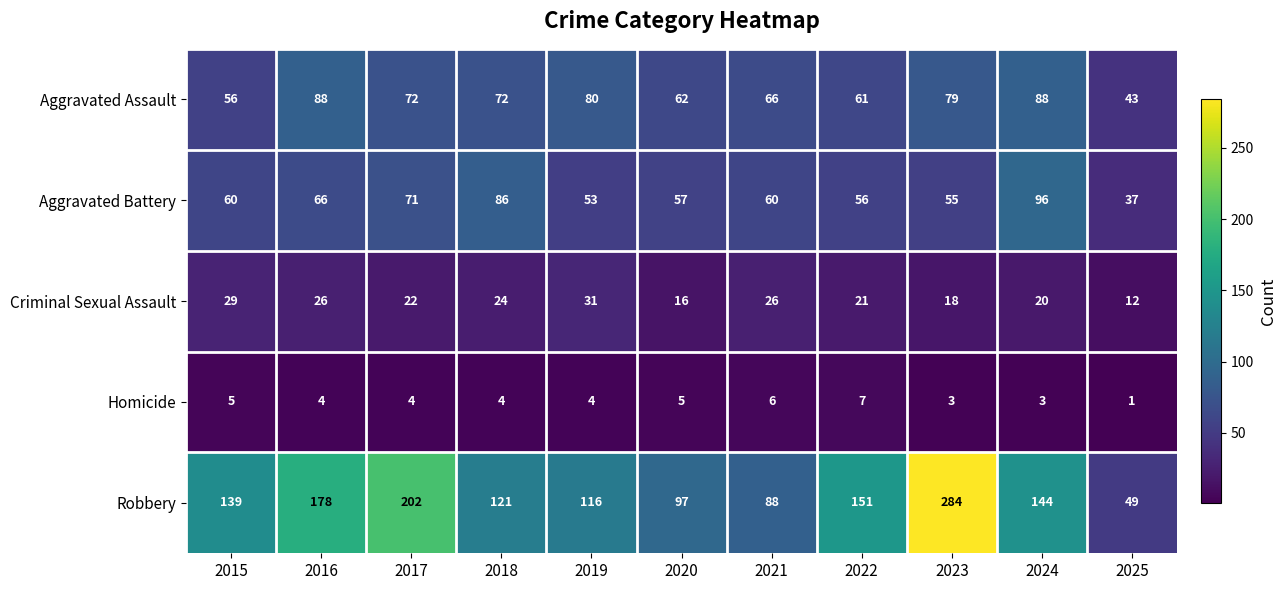

What is the maximum value shown in the chart?

284